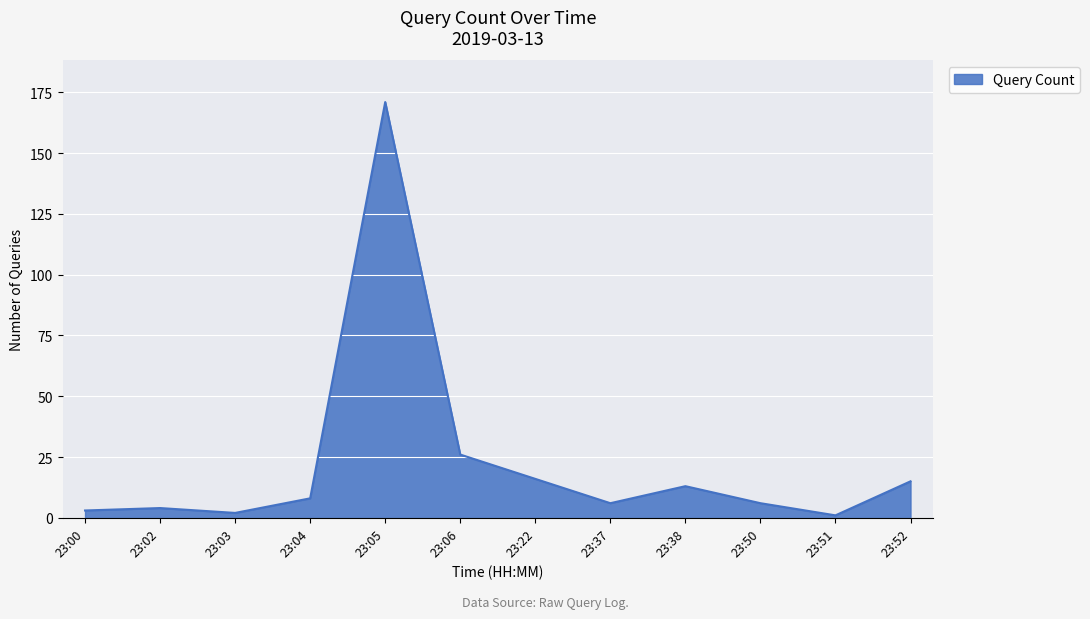

Where is the data nearest to the value 86?

23:06